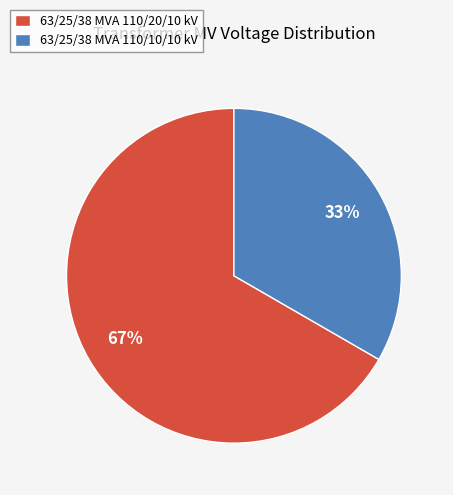

To the nearest percent, what percentage of the pie is 63/25/38 MVA 110/20/10 kV?

67%